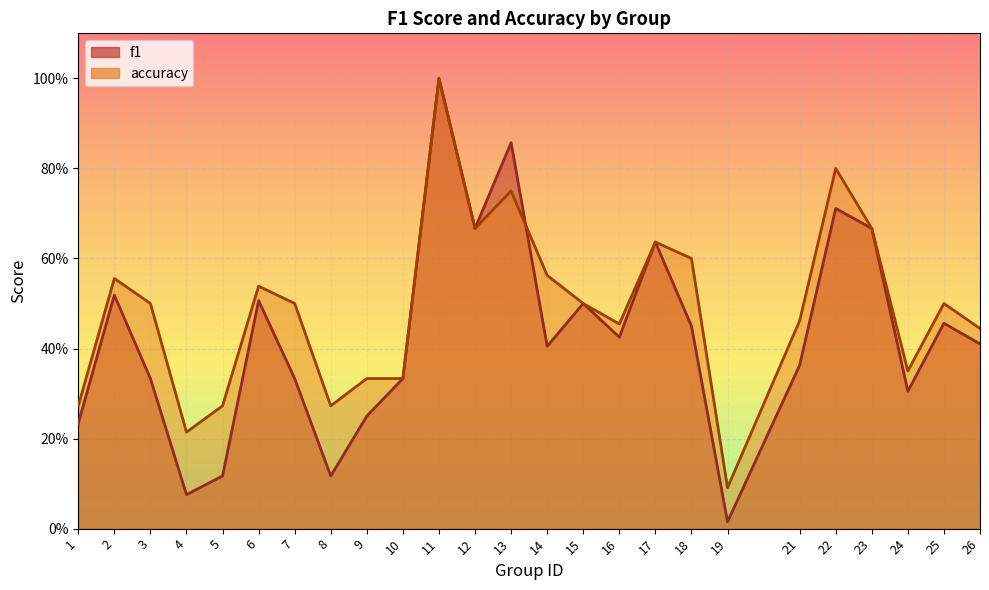

Count the number of categories in the chart.

25